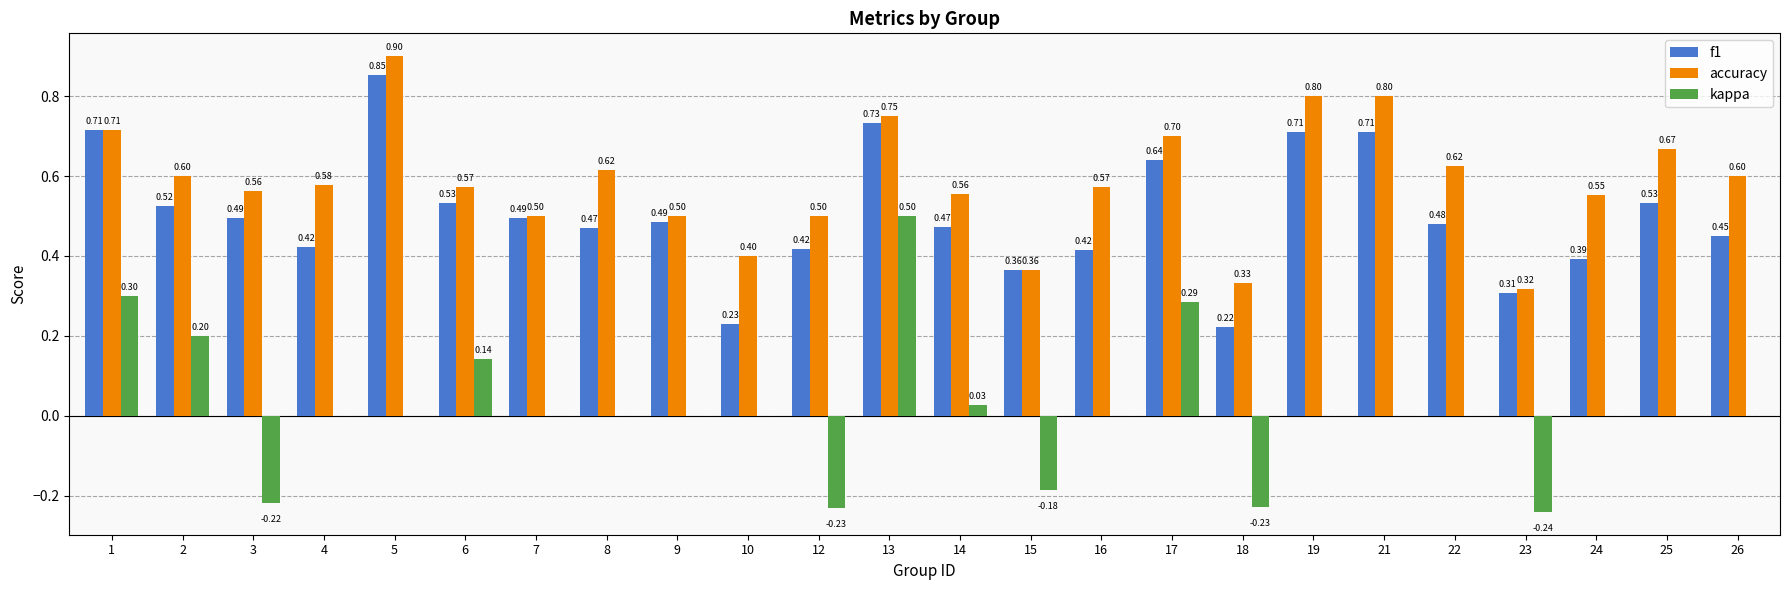

Which series has the largest total across all categories?

accuracy